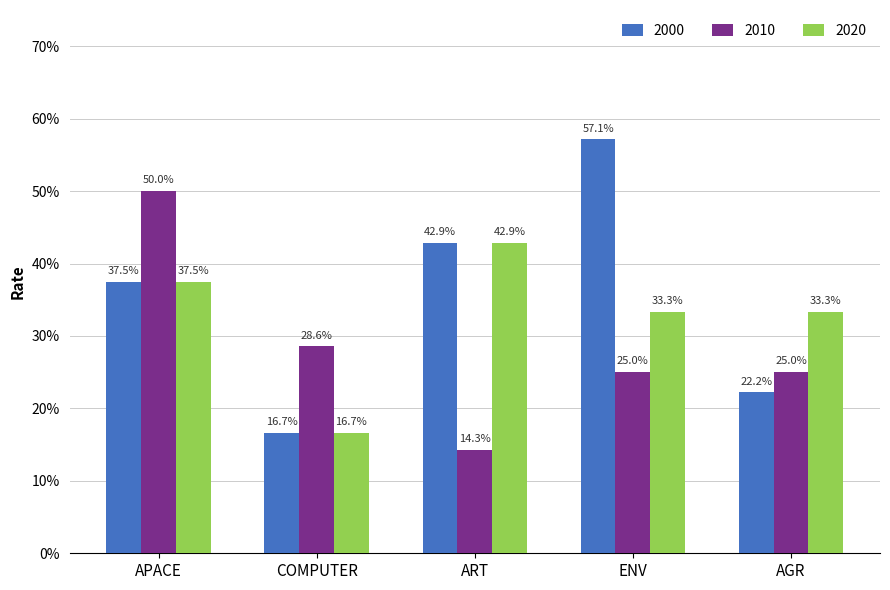

At which label does 2020 reach its minimum?

COMPUTER